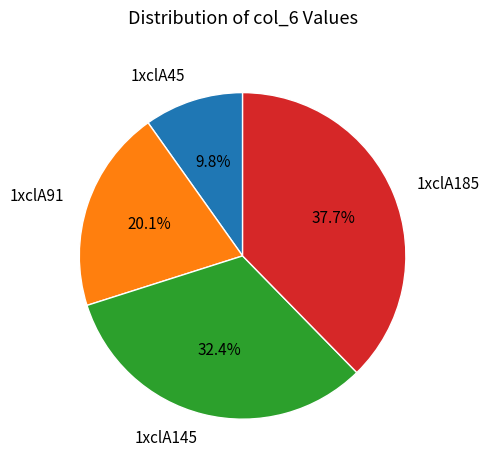

To the nearest percent, what portion does 1xclA91 represent?

20%